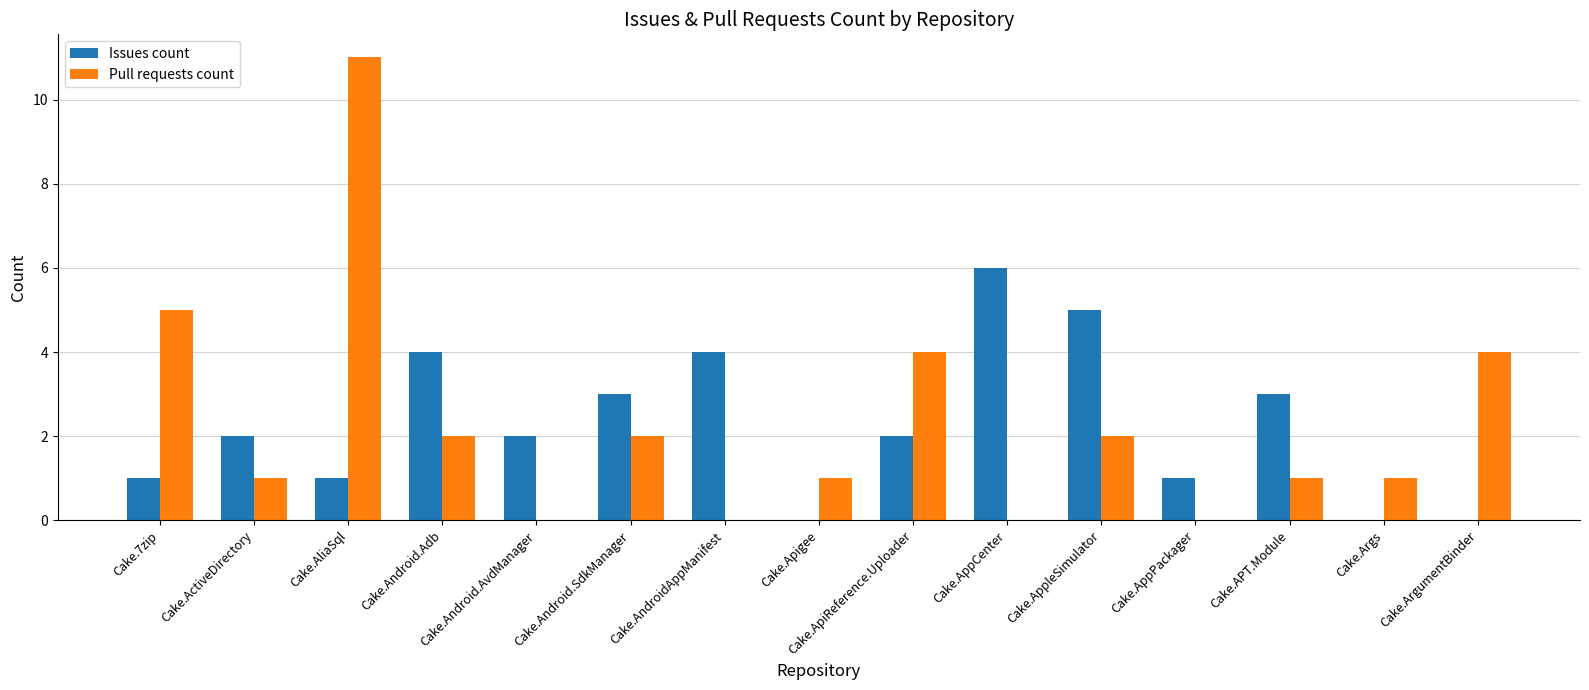

Which category has the highest value across all series?

Cake.AliaSql